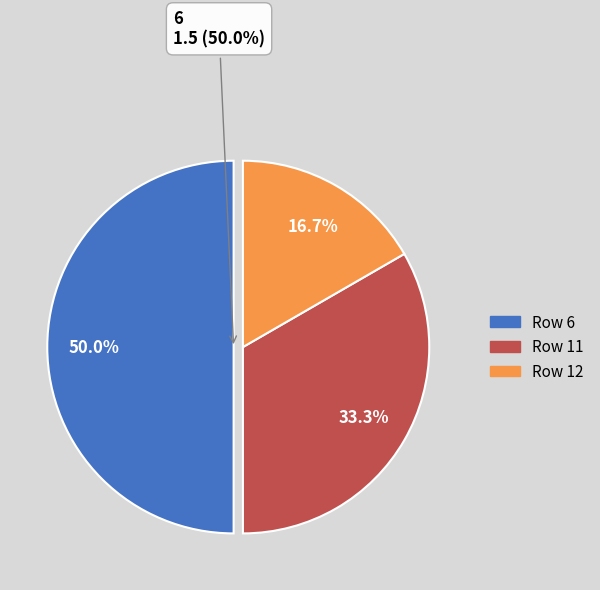

Does 7 represent more than half of the total?

No